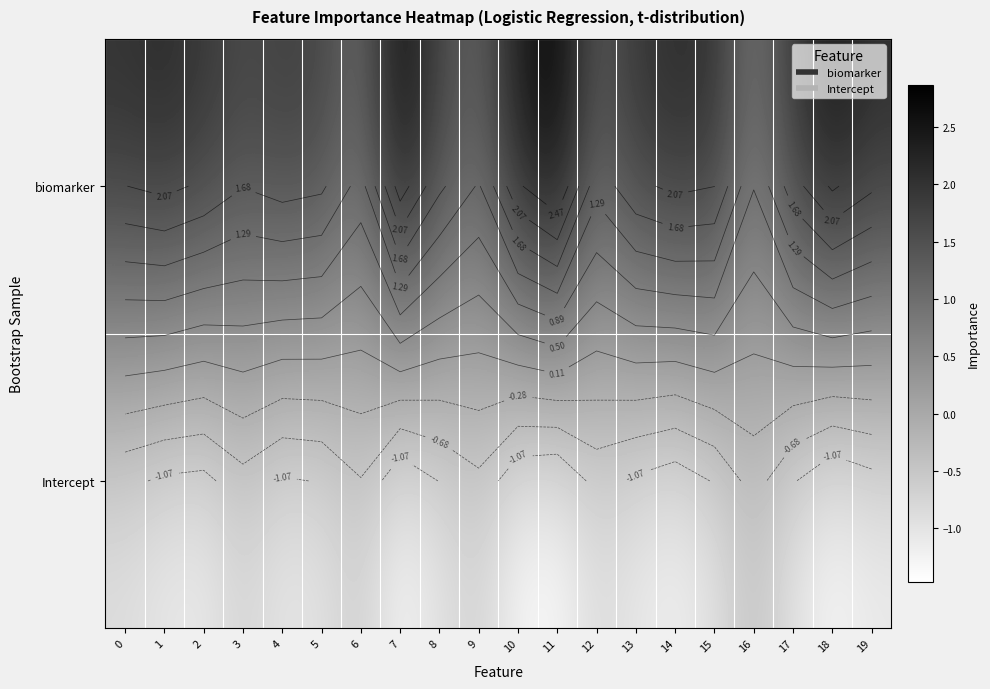

At which label is Intercept closest to 0?

16